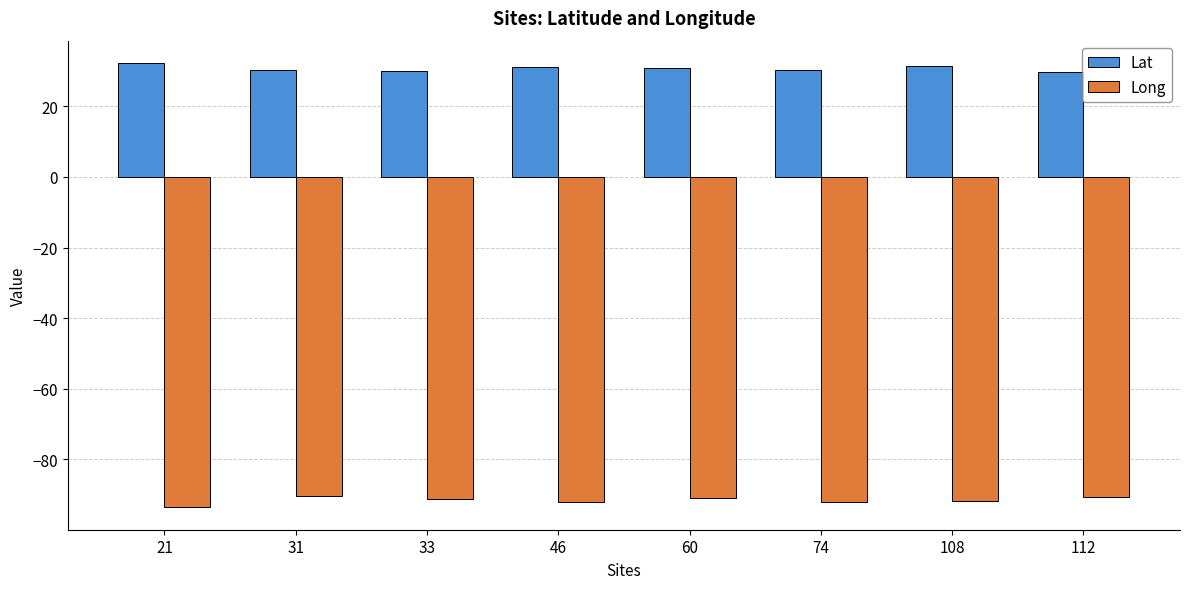

What is the spread (max minus min) of values at 74?

122.2